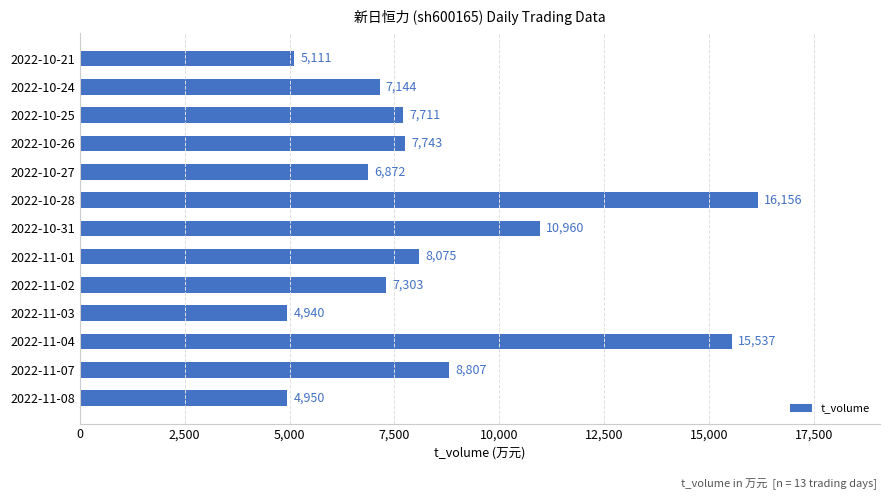

What is the label of the 10th bar from the bottom?

2022-10-26